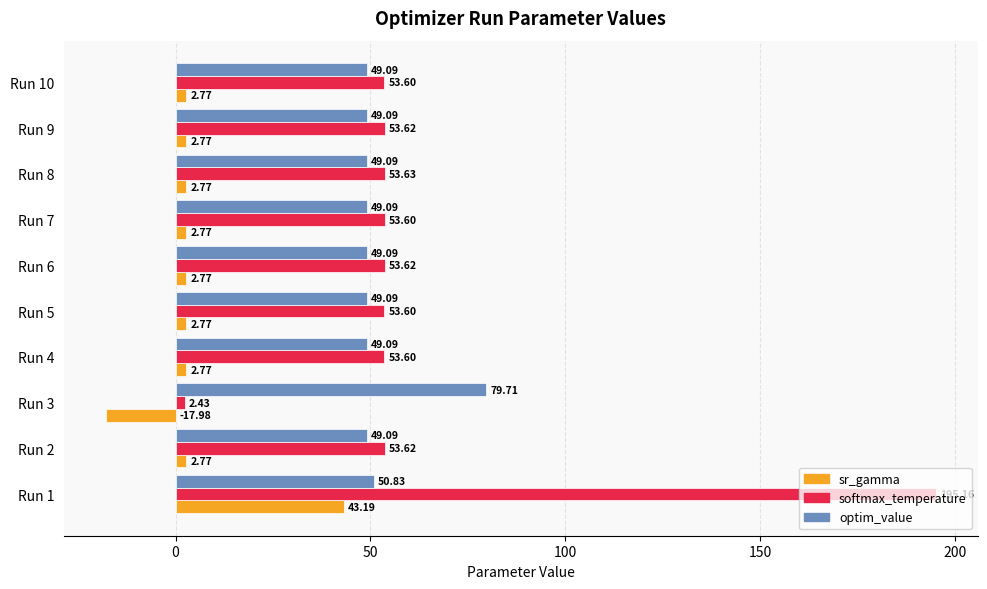

What is the difference between the optim_value values at Run 3 and Run 7?

30.6